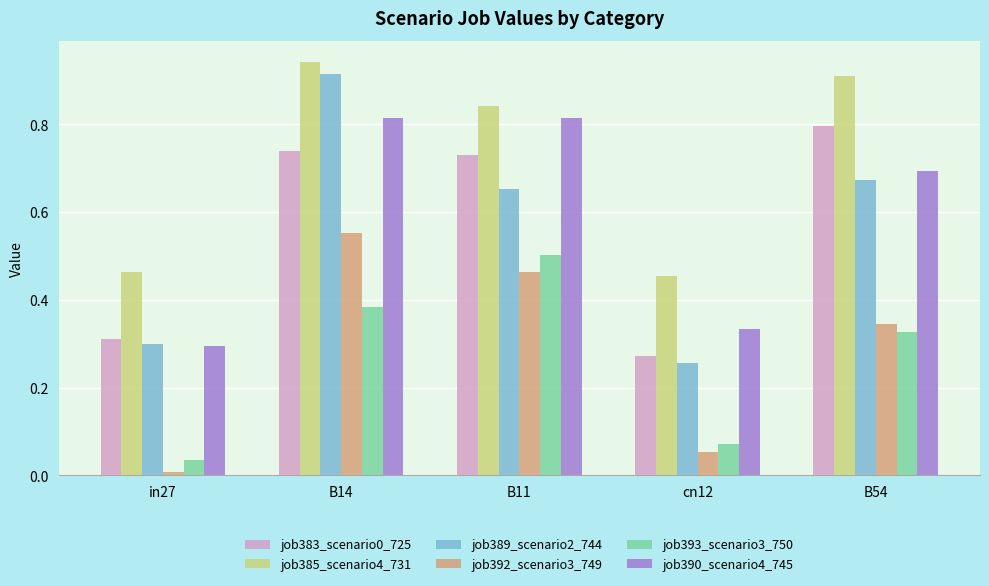

At which category does the chart reach its peak across all series?

B14